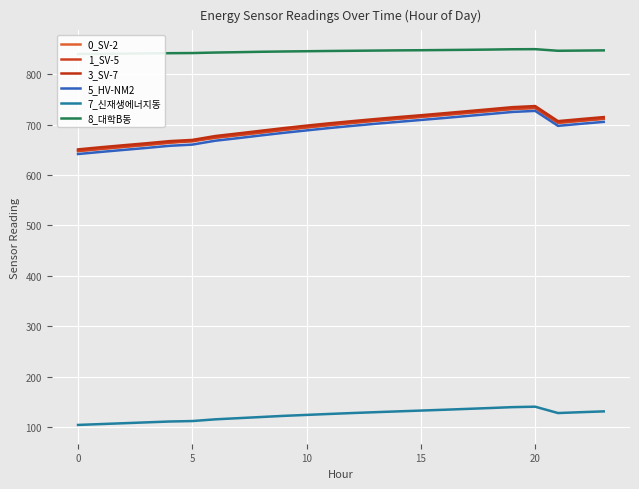

How many values in the 5_HV-NM2 series exceed 697?

12